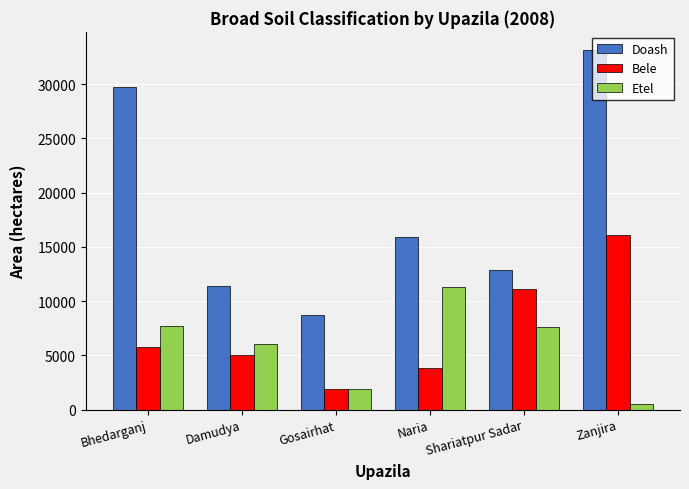

What is the difference between the maximum and minimum values in the Bele series?

14185